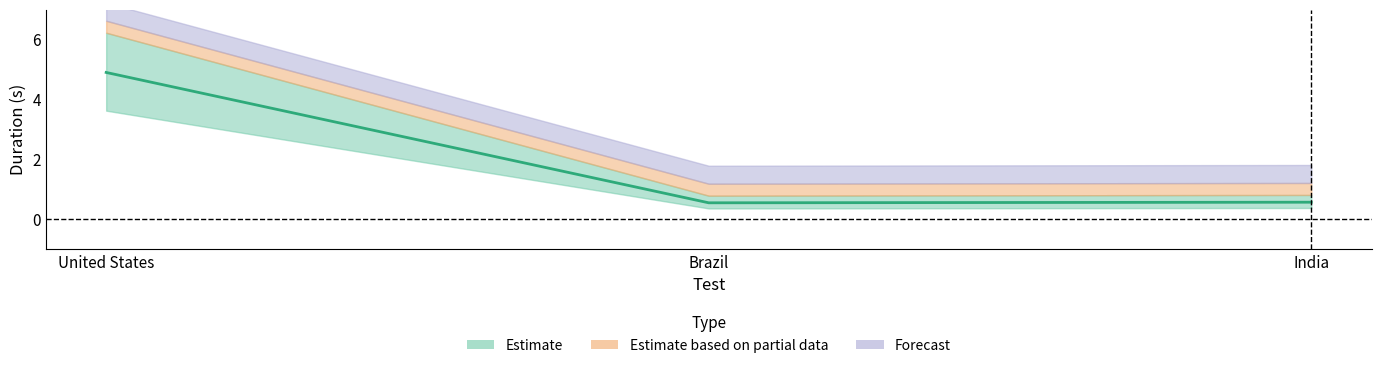

Rank the categories by value from highest to lowest.

United States, India, Brazil